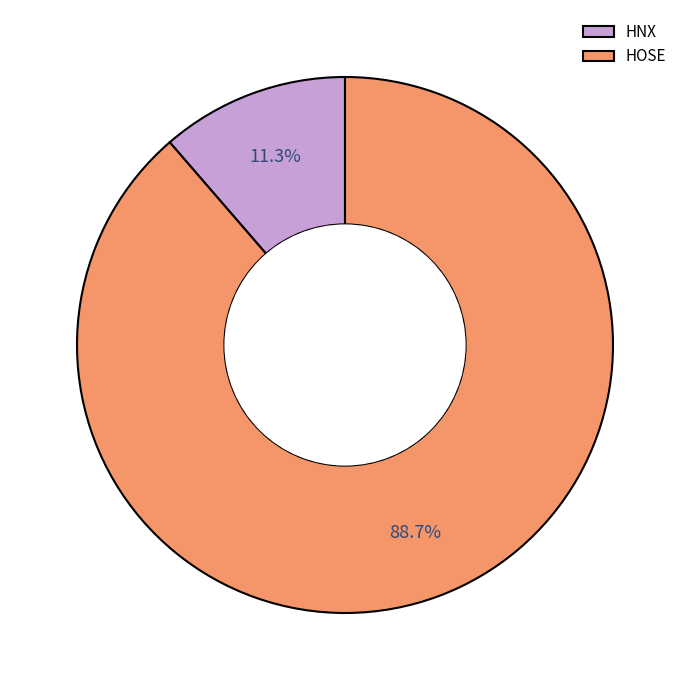

How many segments does this pie chart have?

2